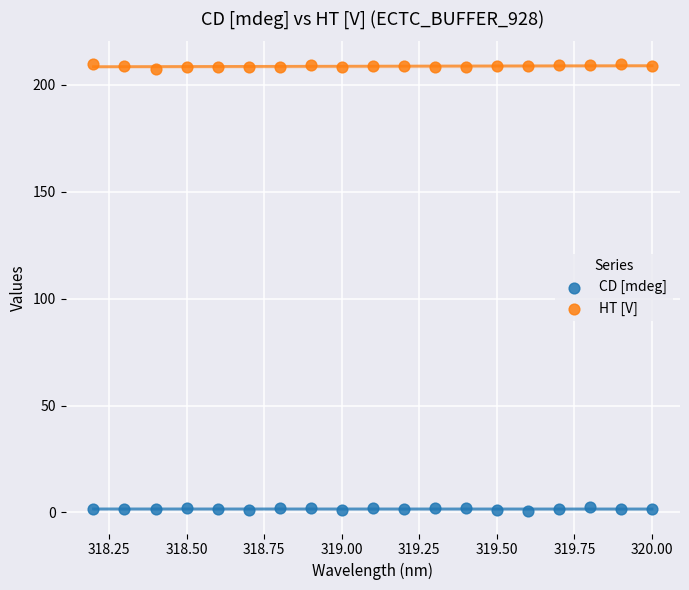

What is the X range (max minus min) for the scatter plot?

1.8